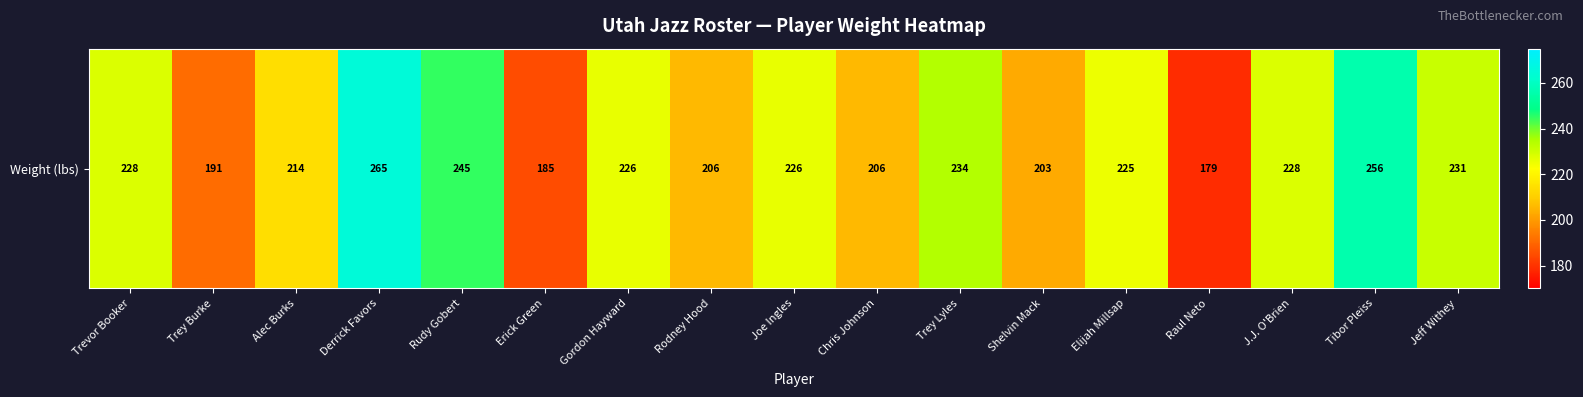

What is the minimum value shown in the chart?

179